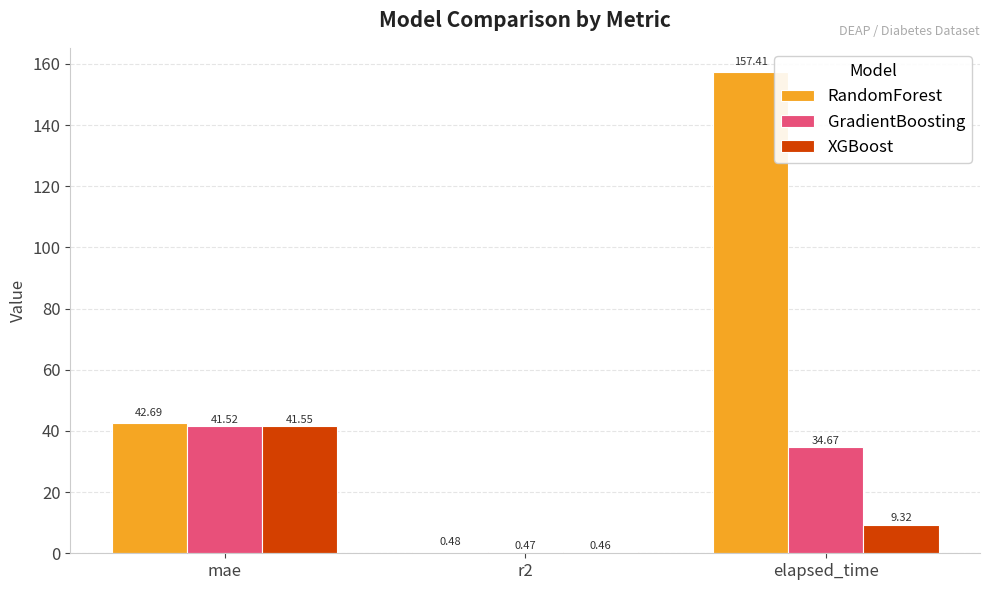

What is the total value across all series at elapsed_time?

201.4